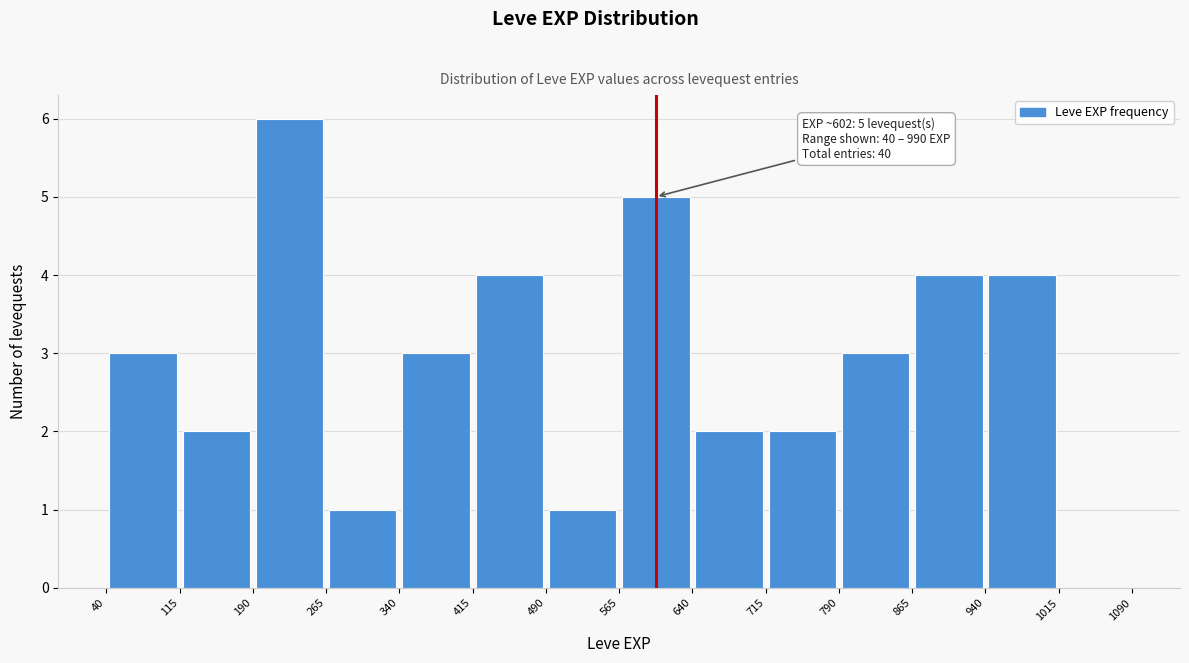

Over which range of the x-axis is the bar tallest?

190 to 265